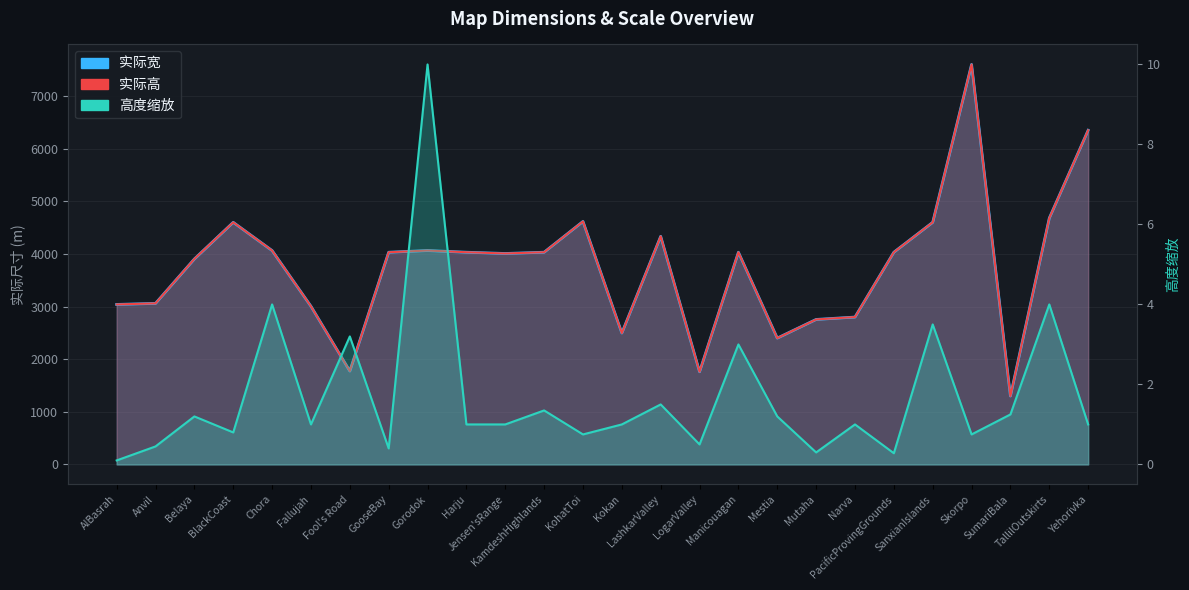

What is the greatest value displayed?

7600.0